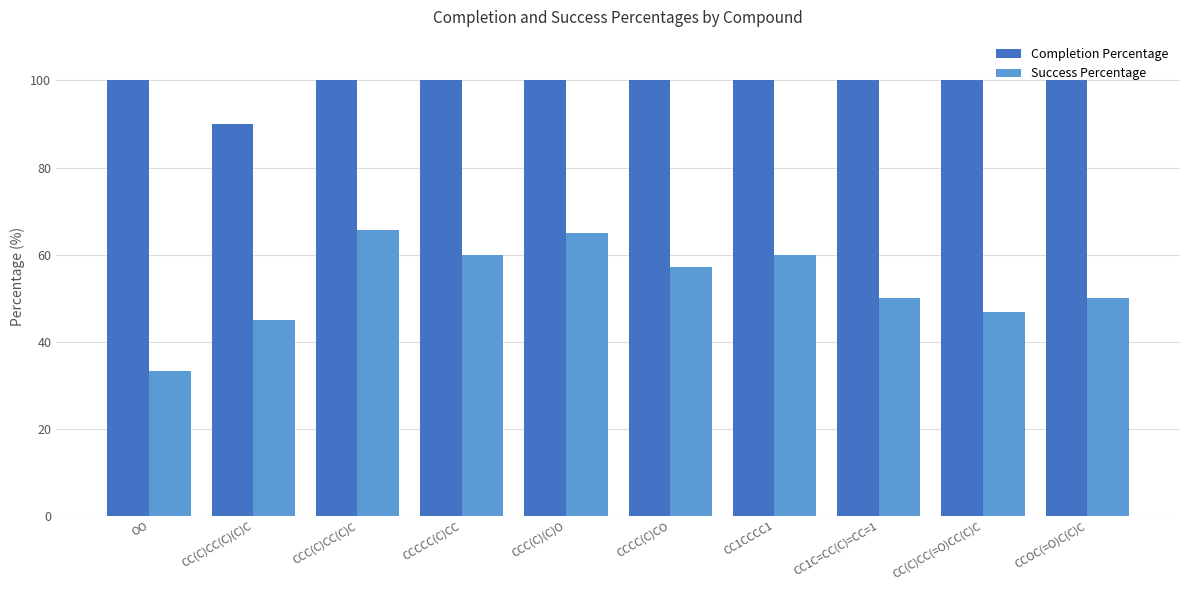

Reading right to left, transcribe all the data shown in this chart.

Completion Percentage: CCOC(=O)C(C)C=100.0	CC(C)CC(=O)CC(C)C=100.0	CC1C=CC(C)=CC=1=100.0	CC1CCCC1=100.0	CCCC(C)CO=100.0	CCC(C)(C)O=100.0	CCCCC(C)CC=100.0	CCC(C)CC(C)C=100.0	CC(C)CC(C)(C)C=90.0	OO=100.0
Success Percentage: CCOC(=O)C(C)C=50.0	CC(C)CC(=O)CC(C)C=46.7	CC1C=CC(C)=CC=1=50.0	CC1CCCC1=60.0	CCCC(C)CO=57.1	CCC(C)(C)O=65.0	CCCCC(C)CC=60.0	CCC(C)CC(C)C=65.7	CC(C)CC(C)(C)C=45.0	OO=33.3